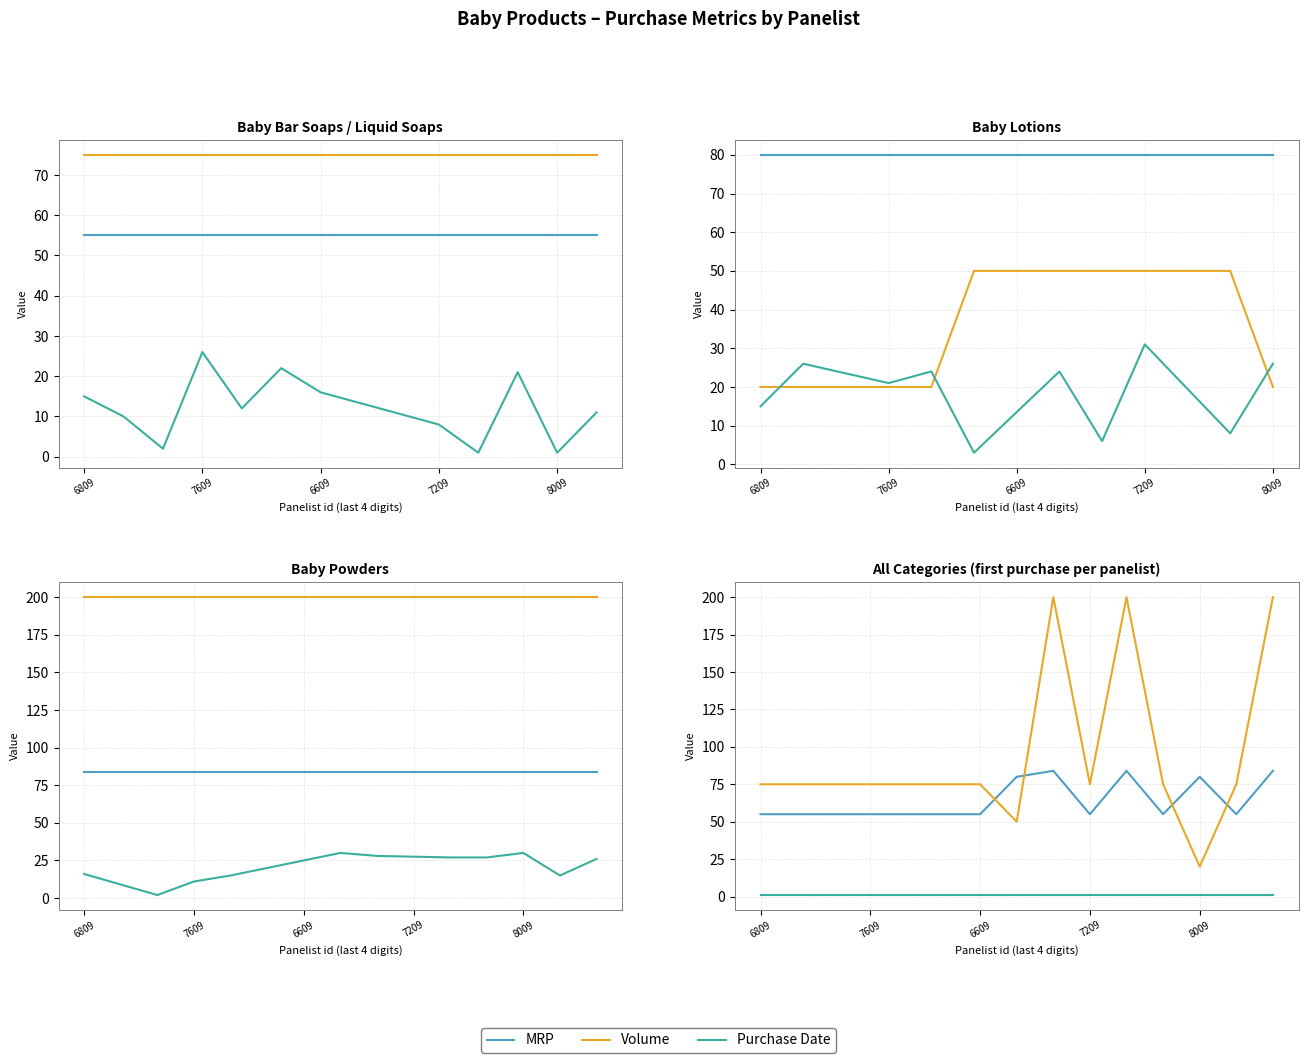

What is the difference between the maximum and second lowest values in the Volume series?

150